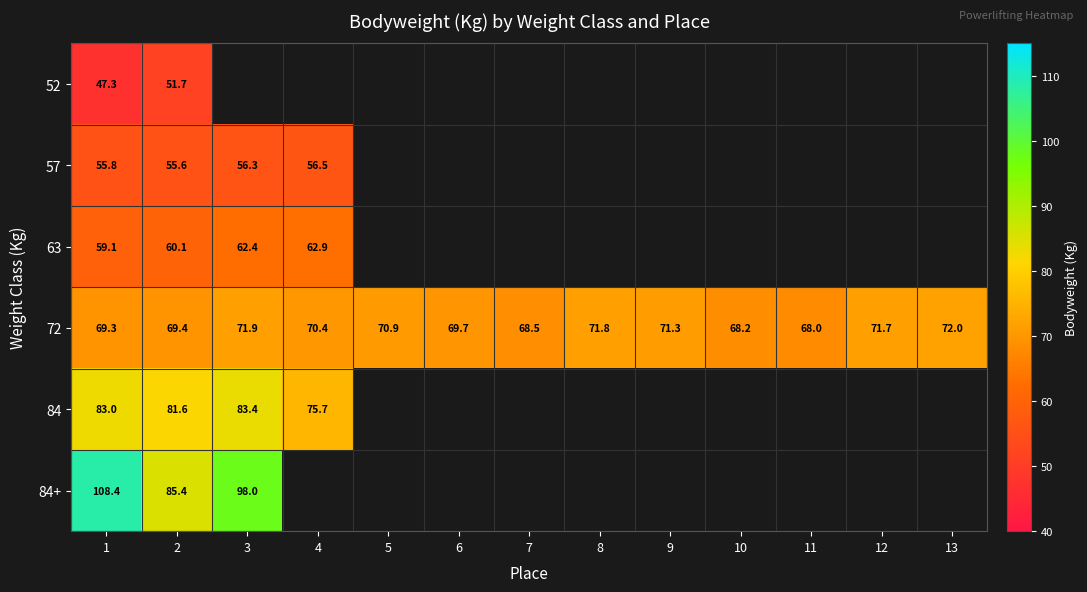

At 1, list the series in order from largest to smallest.

84+, 84, 72, 63, 57, 52